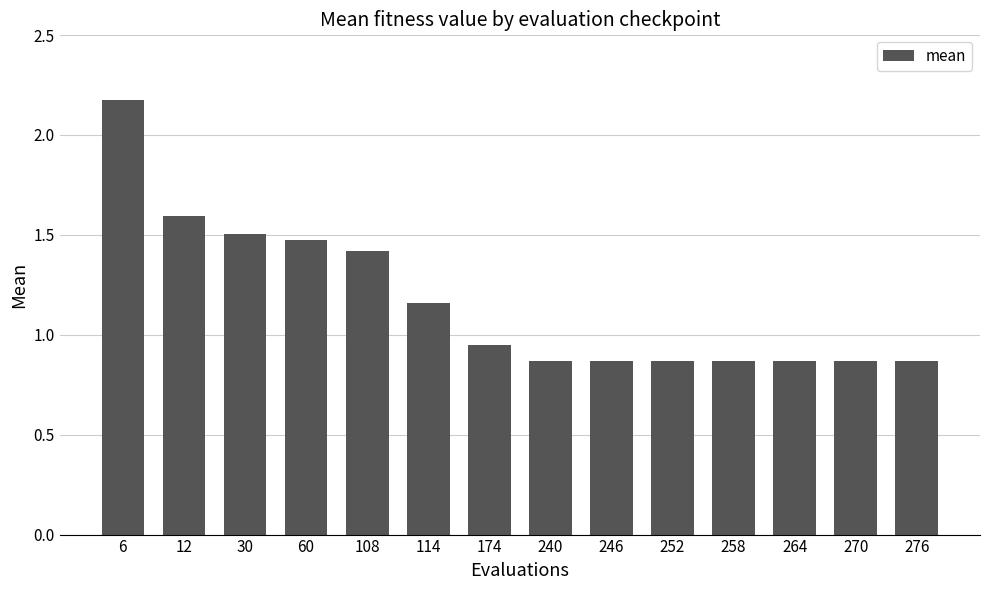

Which has a higher value, 12 or 258?

12